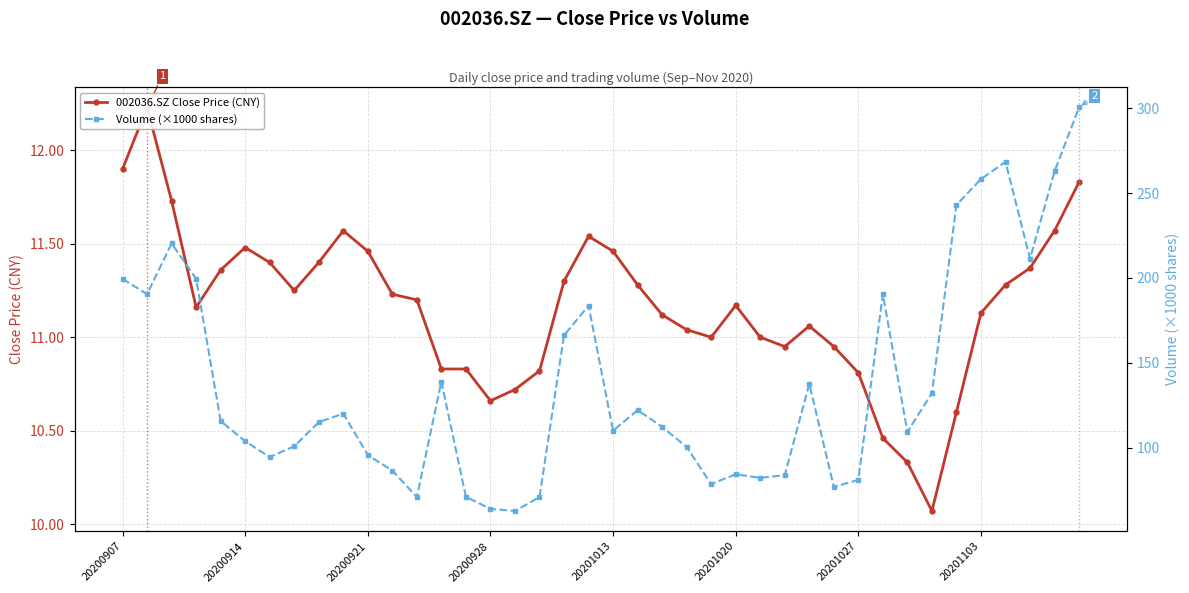

True or false: 002036.SZ Close Price (CNY) has a value of 11.8 at 39.

True